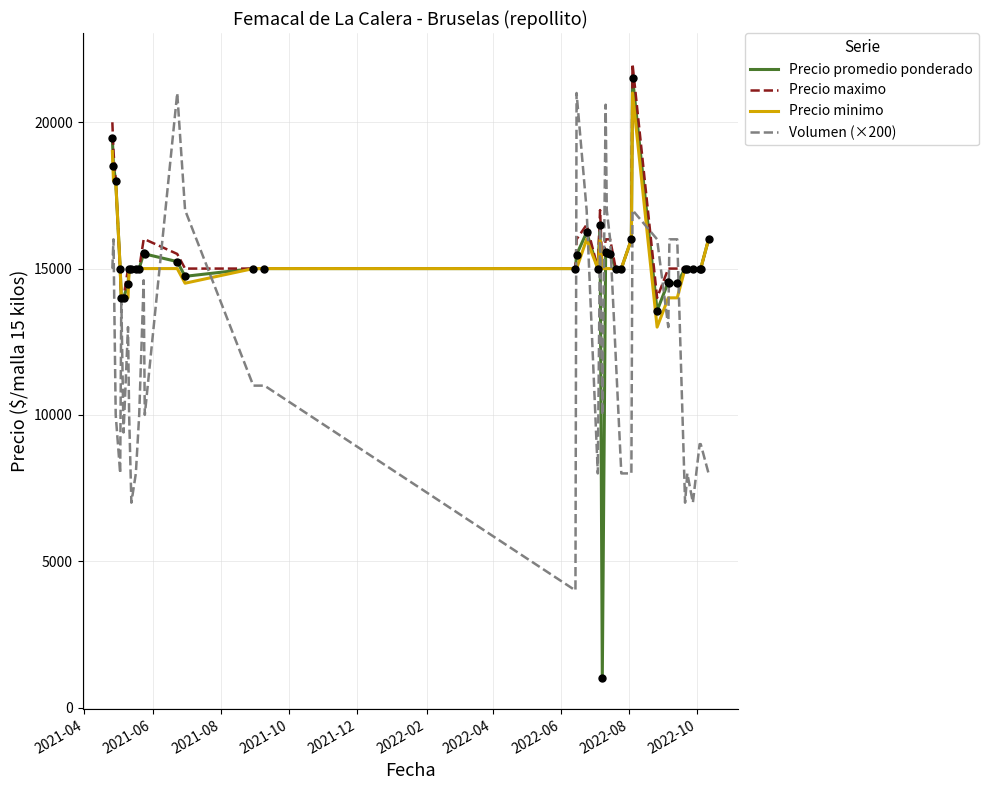

Which series has the largest range (max minus min)?

Precio promedio ponderado